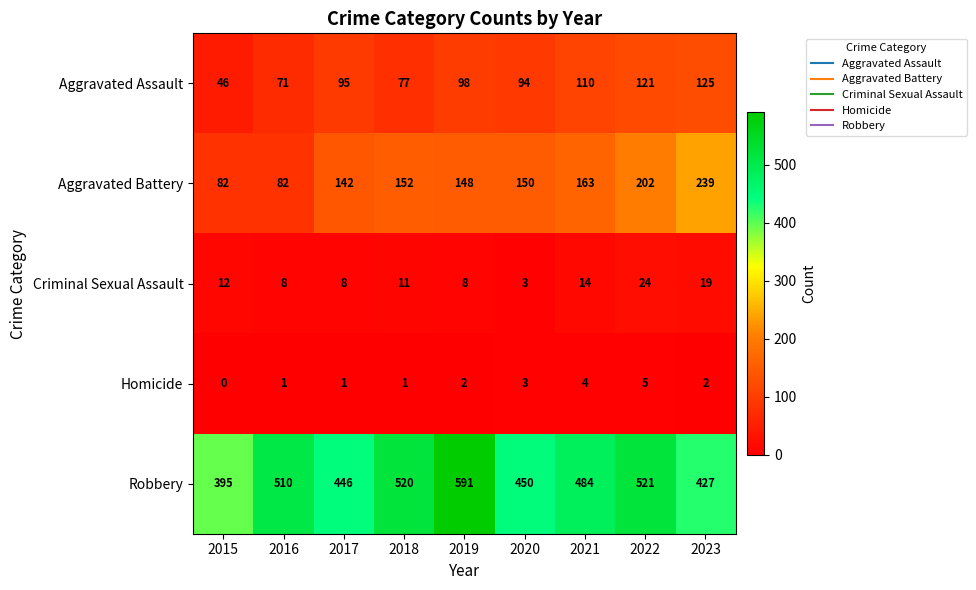

Which series has the widest spread of values?

Robbery